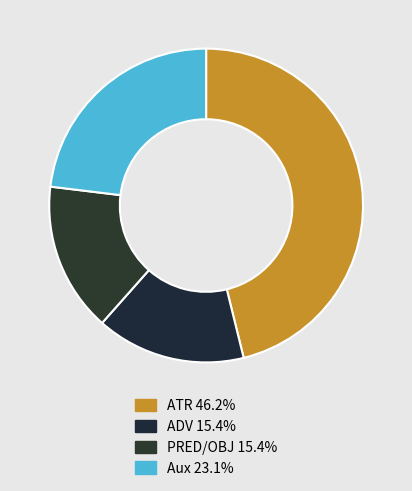

Count the number of slices in the pie.

4